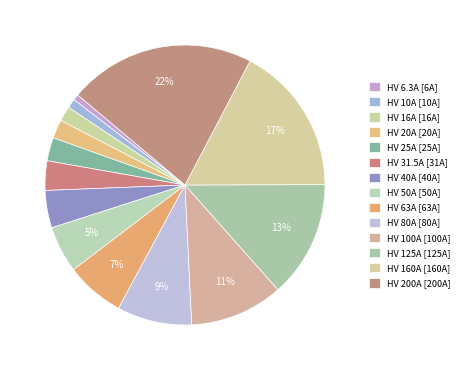

Combined, do HV 20A and HV 16A account for over 50%?

No